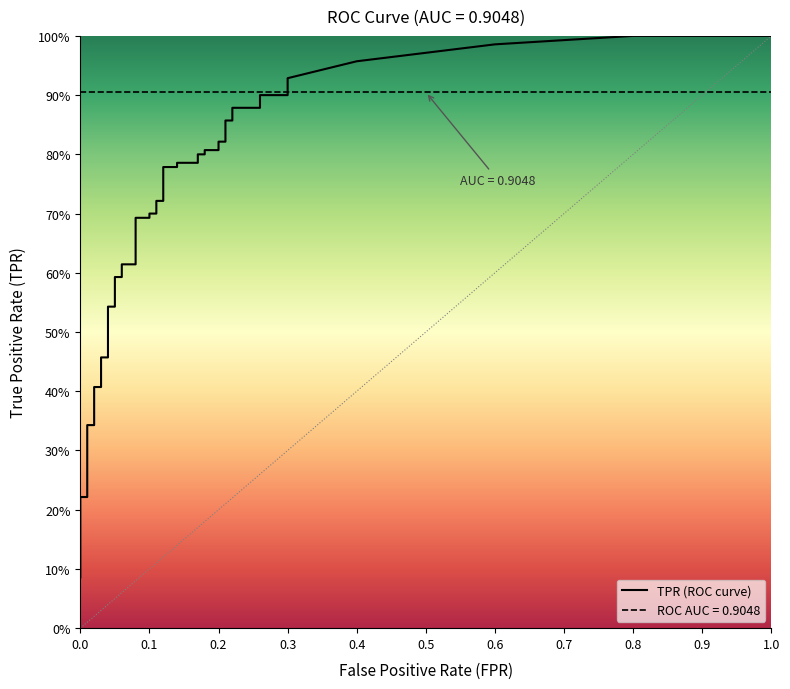

Reading left to right, extract all data points from this chart.

tpr: 0.1	0.1	0.1	0.1	0.2	0.2	0.2	0.2	0.3	0.3	0.4	0.4	0.5	0.5	0.5	0.5	0.6	0.6	0.6	0.6	0.7	0.7	0.7	0.7	0.7	0.7	0.8	0.8	0.8	0.8	0.8	0.8	0.8	0.8	0.8	0.8	0.9	0.9	0.9	0.9
roc_auc: 0.9	0.9	0.9	0.9	0.9	0.9	0.9	0.9	0.9	0.9	0.9	0.9	0.9	0.9	0.9	0.9	0.9	0.9	0.9	0.9	0.9	0.9	0.9	0.9	0.9	0.9	0.9	0.9	0.9	0.9	0.9	0.9	0.9	0.9	0.9	0.9	0.9	0.9	0.9	0.9